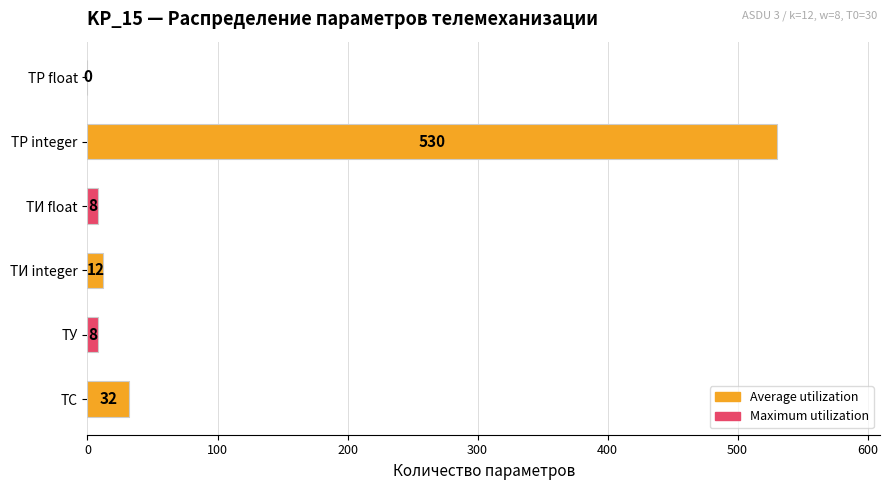

What is the sum of all values?

590